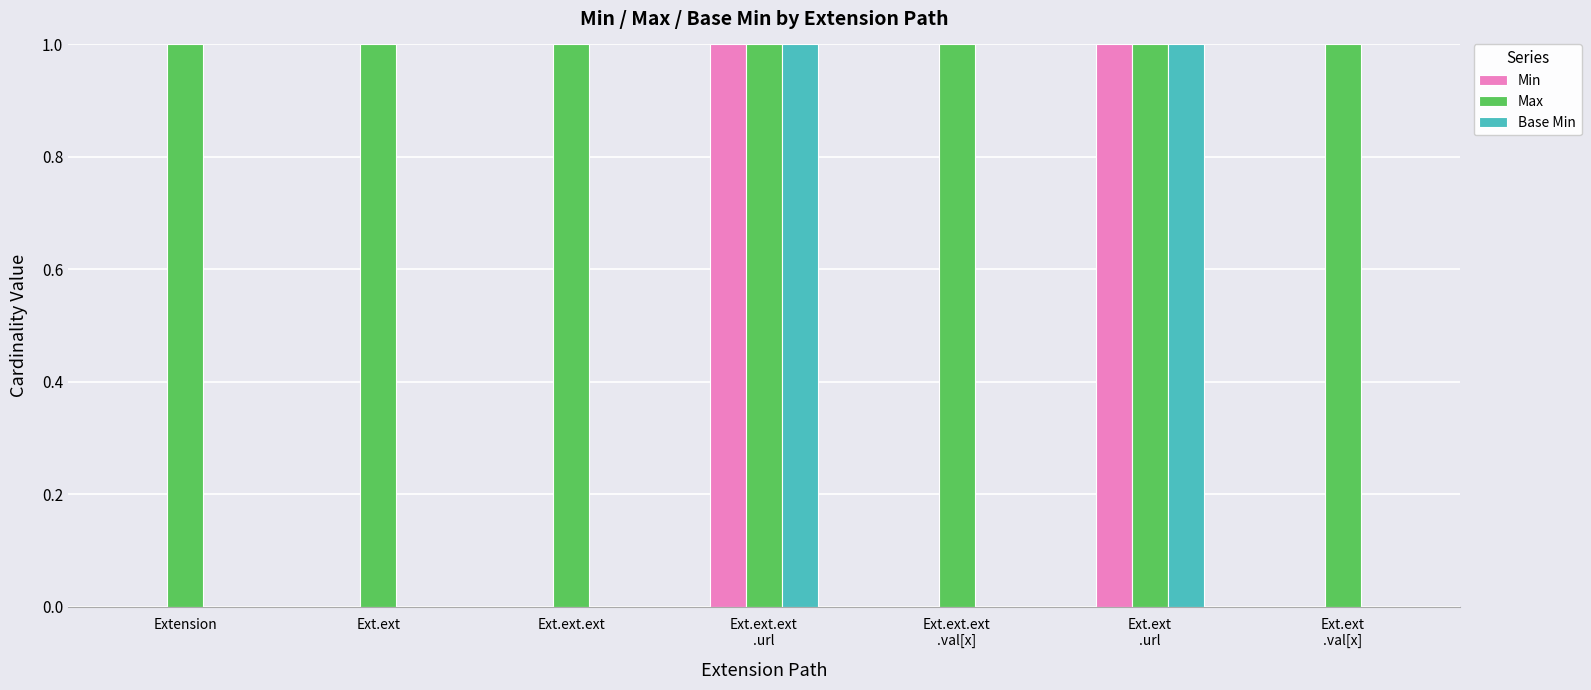

Which series has the largest total across all categories?

Max